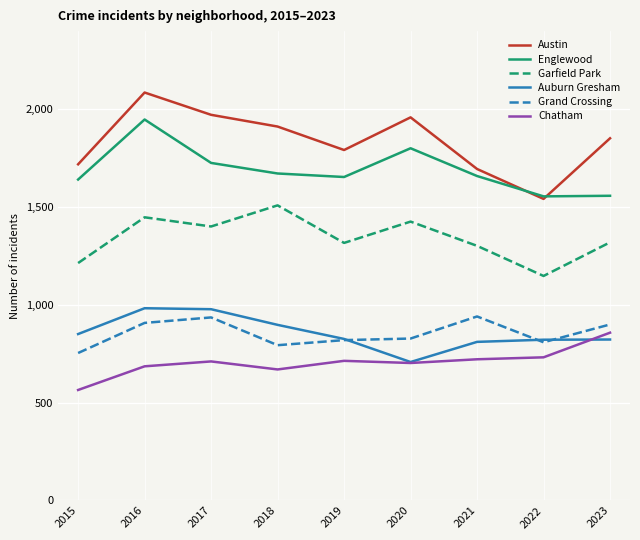

True or false: Chatham and Englewood cross at least once.

False